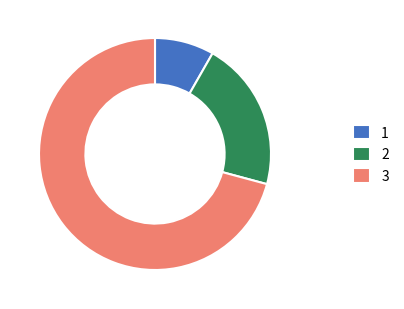

Which slice is the largest?

3